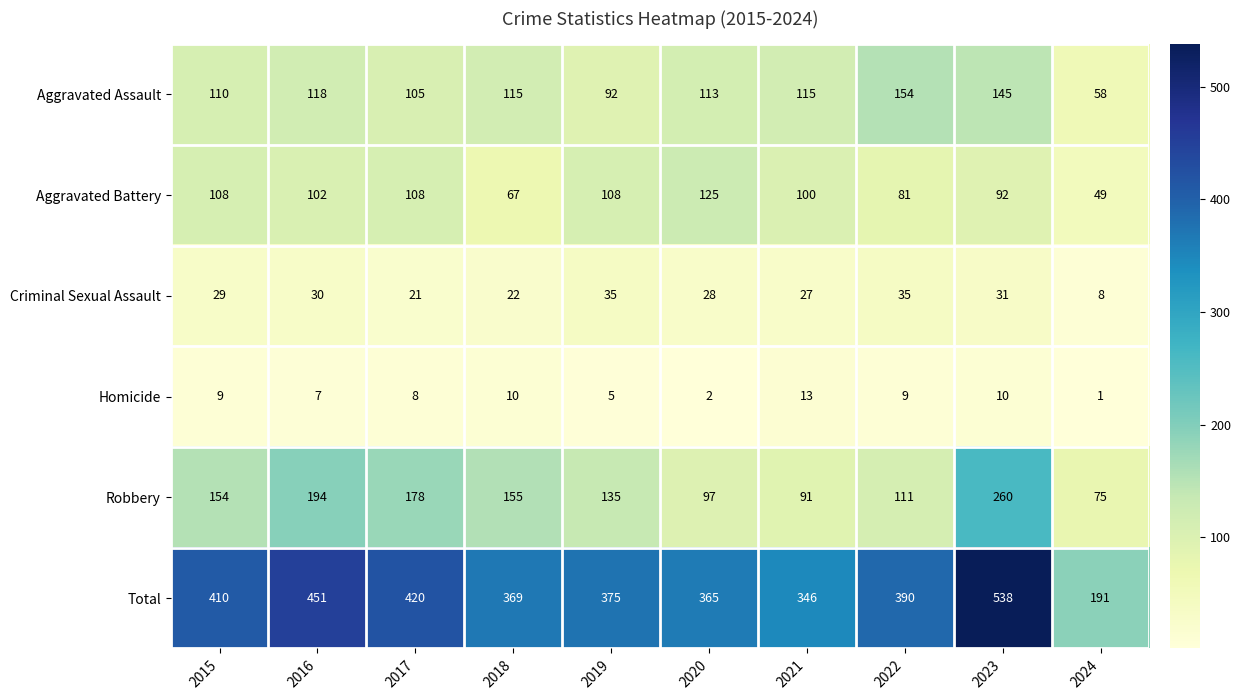

Which series has the largest range (max minus min)?

Total